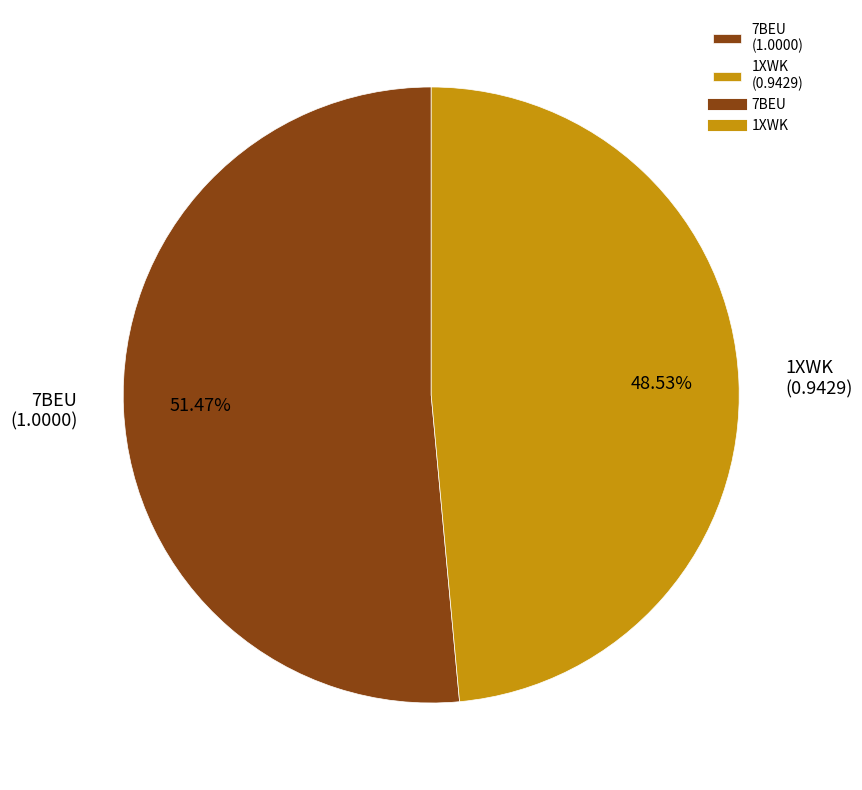

Between 1XWK (0.9429) and 7BEU (1.0000), which is larger?

7BEU (1.0000)